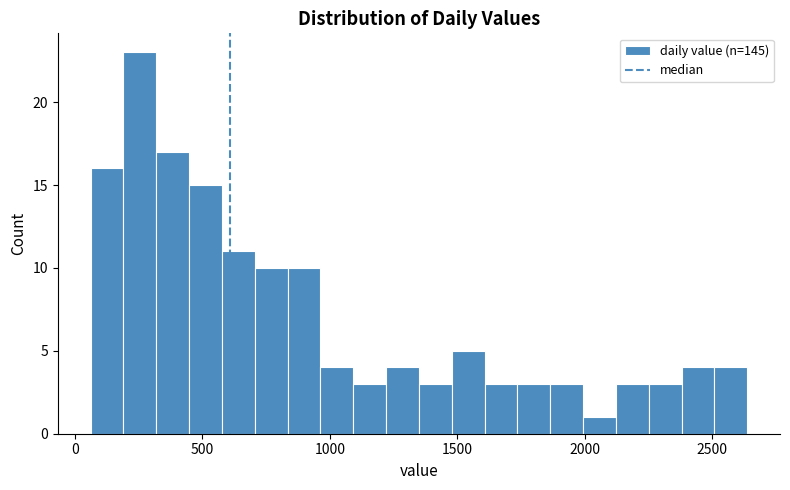

Read against the x-axis, roughly where is the centre of the tallest bar?

250